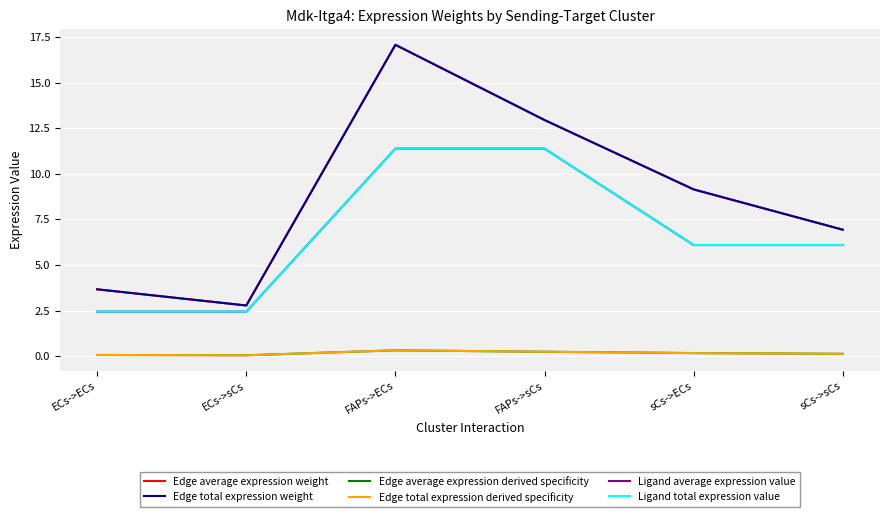

Does the chart have visible grid lines?

Yes